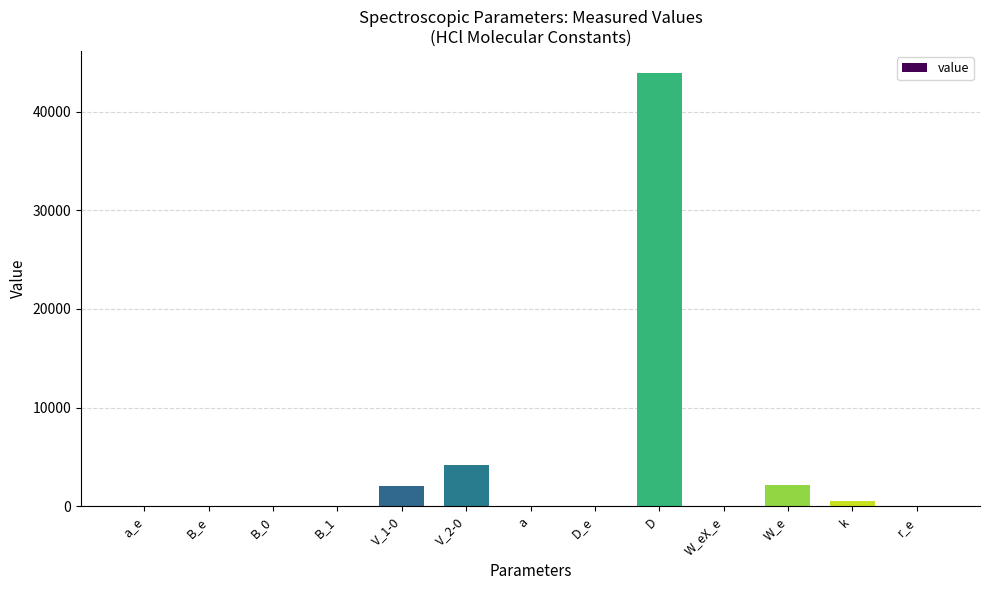

Which has a higher value, a or W_e?

W_e